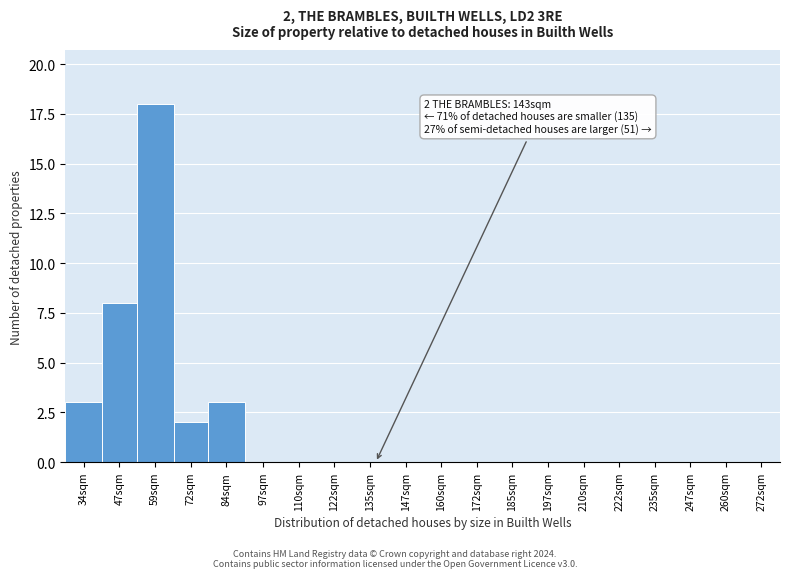

Reading left to right, extract all data points from this chart.

34sqm=3	47sqm=8	59sqm=18	72sqm=2	84sqm=3	97sqm=0	110sqm=0	122sqm=0	135sqm=0	147sqm=0	160sqm=0	172sqm=0	185sqm=0	197sqm=0	210sqm=0	222sqm=0	235sqm=0	247sqm=0	260sqm=0	272sqm=0